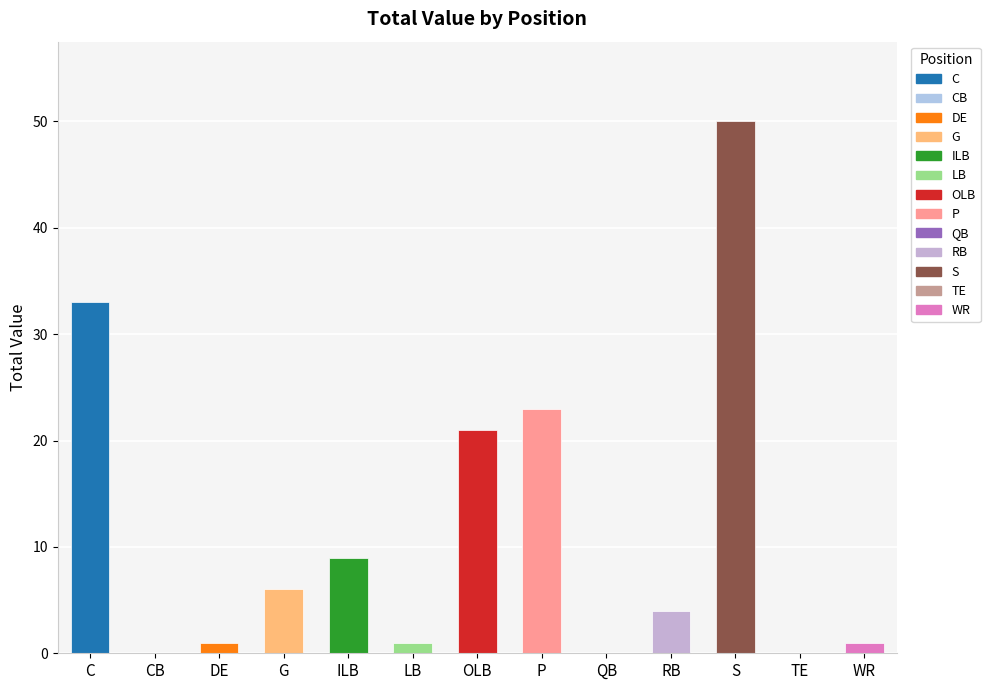

The chart shows a value of 21 at OLB. True or false?

True